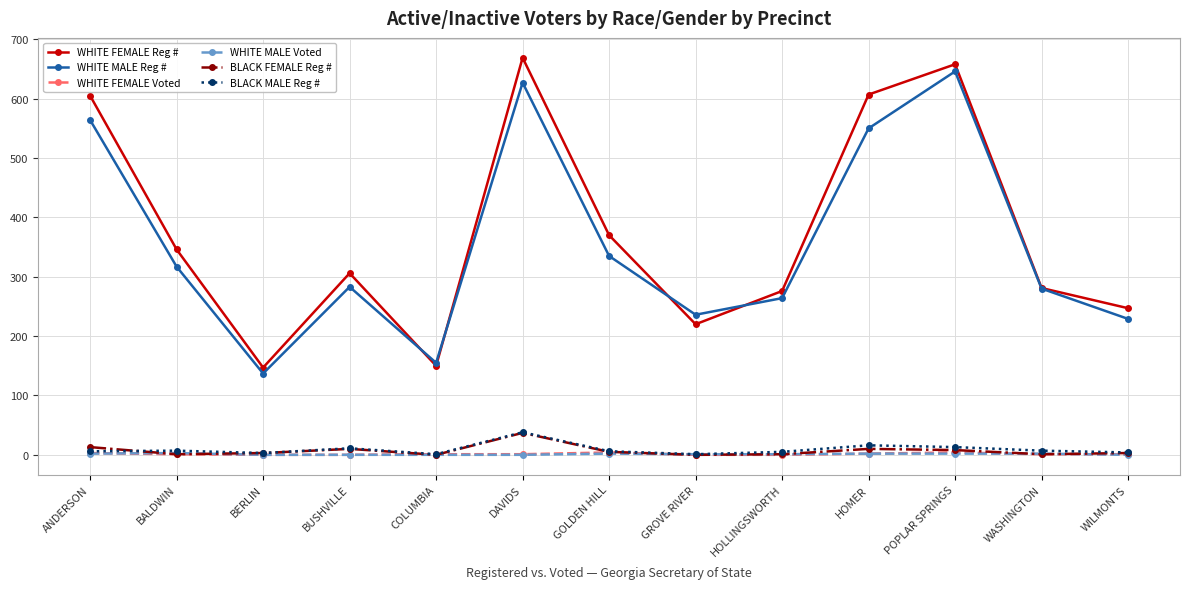

True or false: WHITE FEMALE Voted and WHITE FEMALE Reg # cross at least once.

False